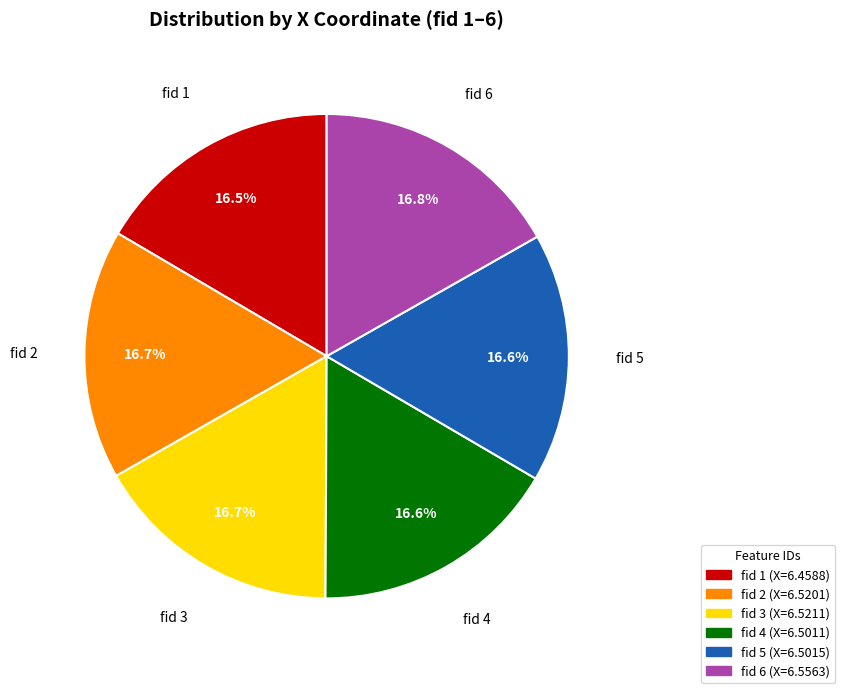

Does any single category account for the majority?

No